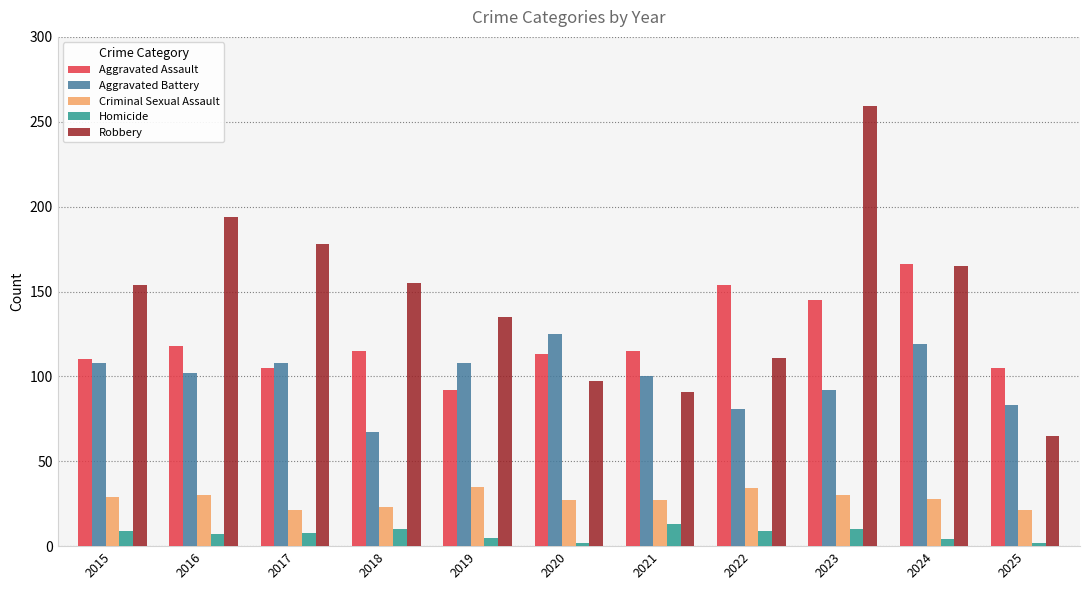

Which series has the widest spread of values?

Robbery